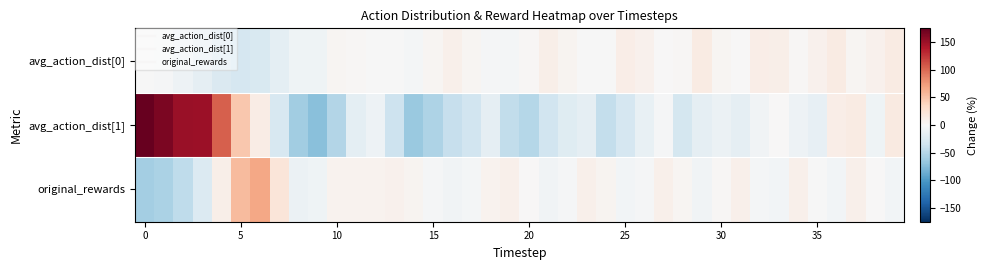

At how many categories does at least one series exceed 130?

4